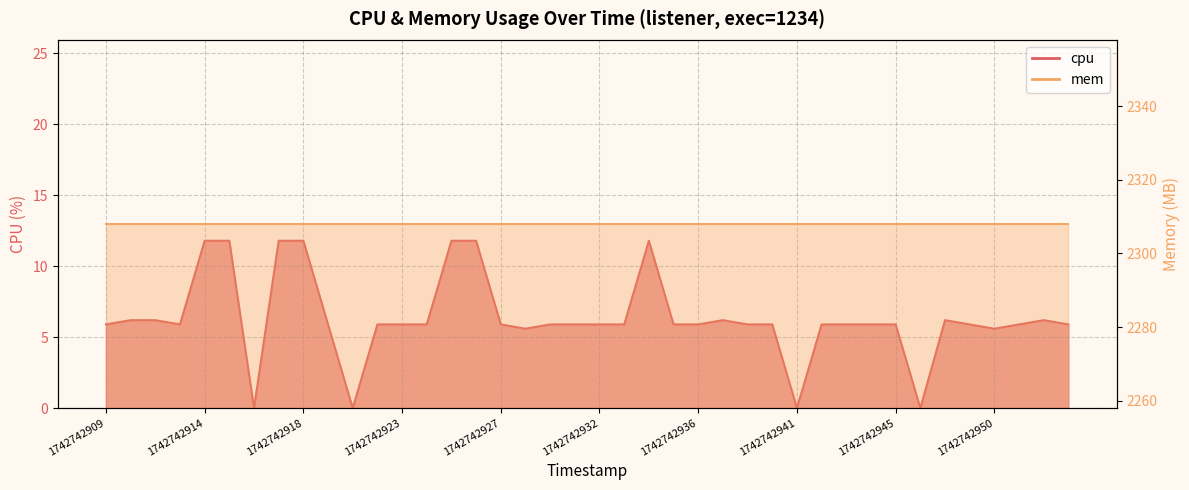

At which label does the data first exceed 5?

1742742909